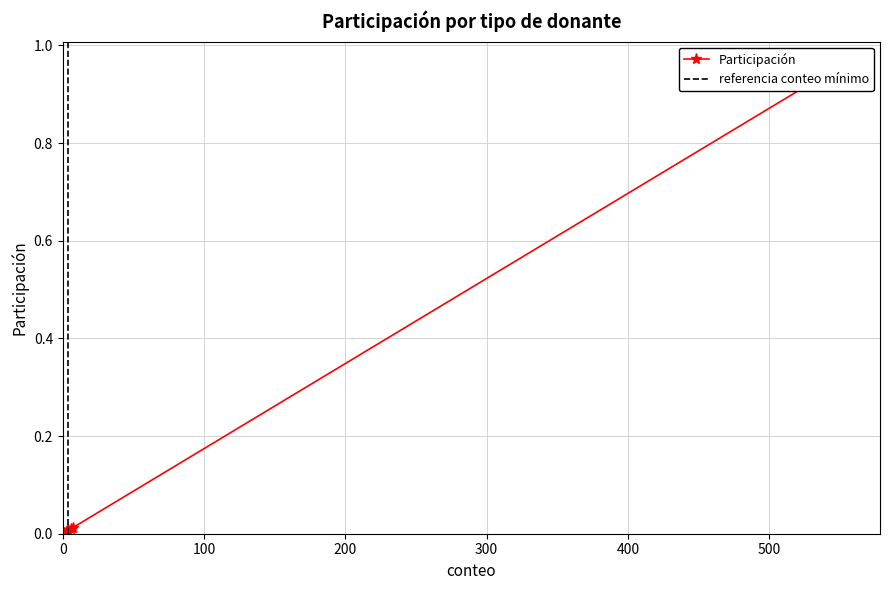

The chart shows a value of 1.0 at Sin donante. True or false?

True